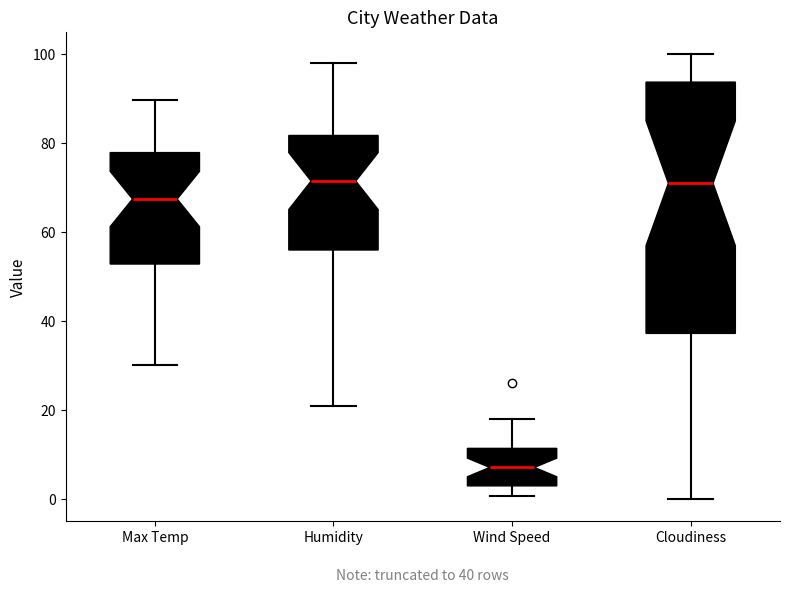

Comparing the boxes themselves (not the whiskers), which one is the tallest?

Cloudiness